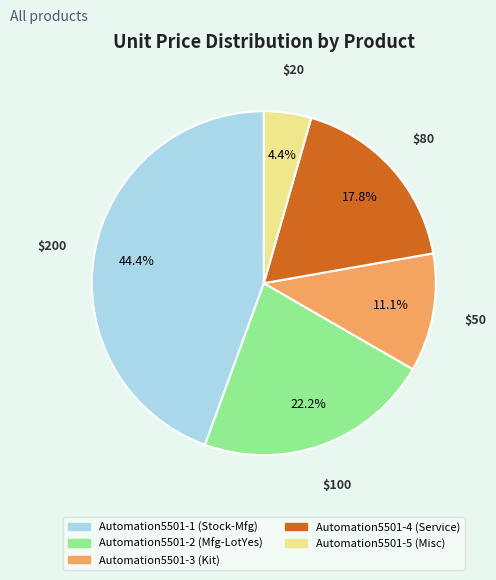

The Automation5501-2 (Mfg-LotYes) slice represents 22% of the pie. True or false?

True